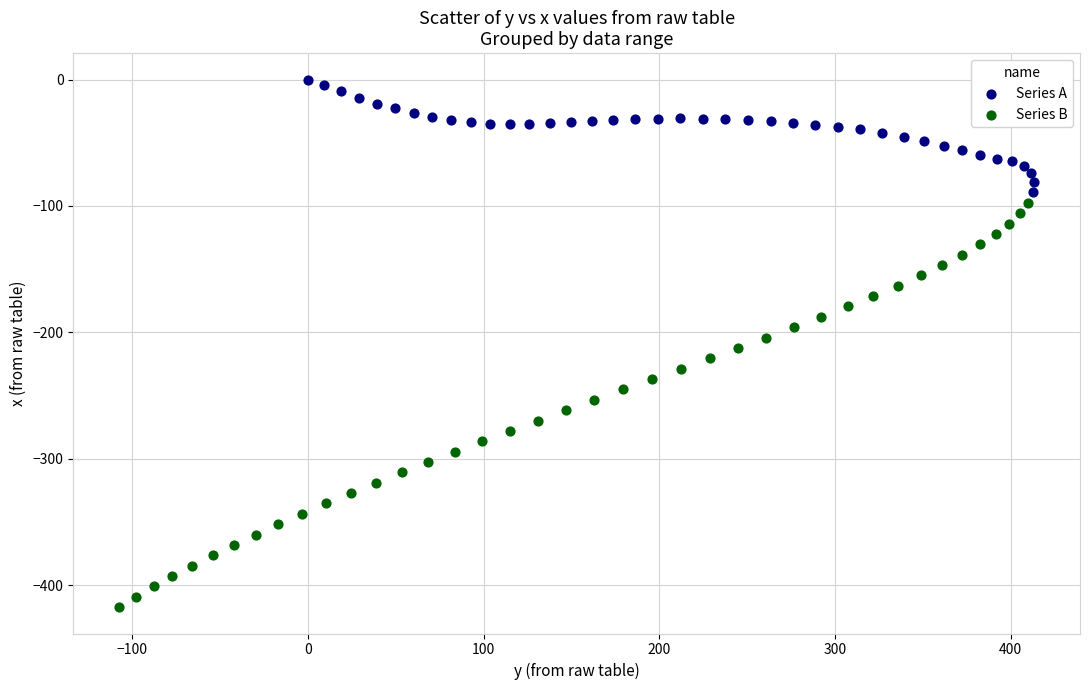

What are all the series names shown in the legend?

Series A, Series B